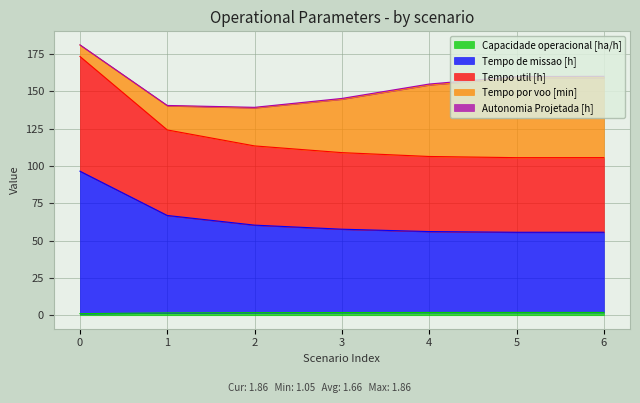

At which category does Capacidade operacional [ha/h] reach its first local peak?

5